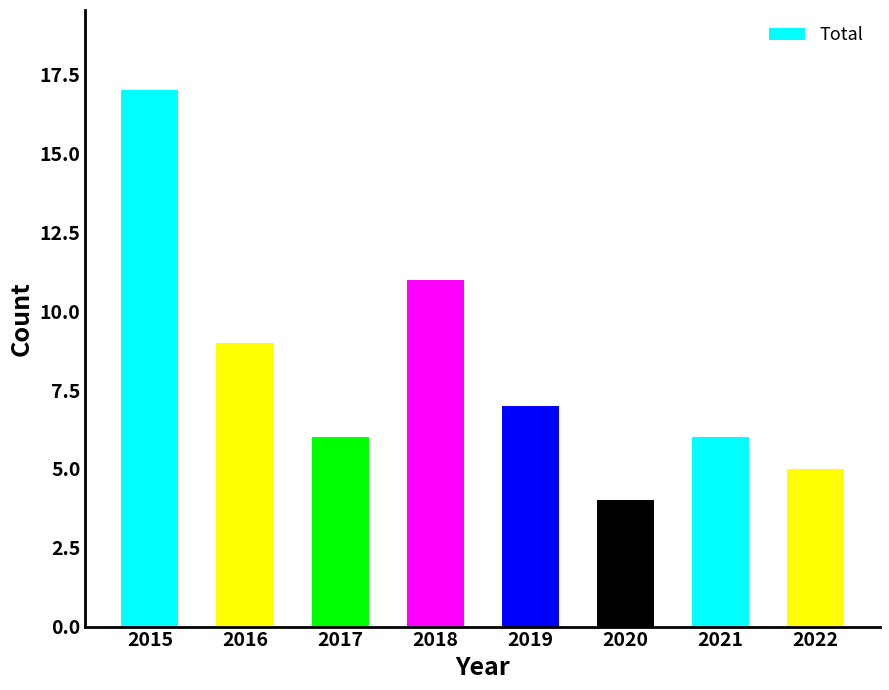

At which category does the chart reach its peak across all series?

2015